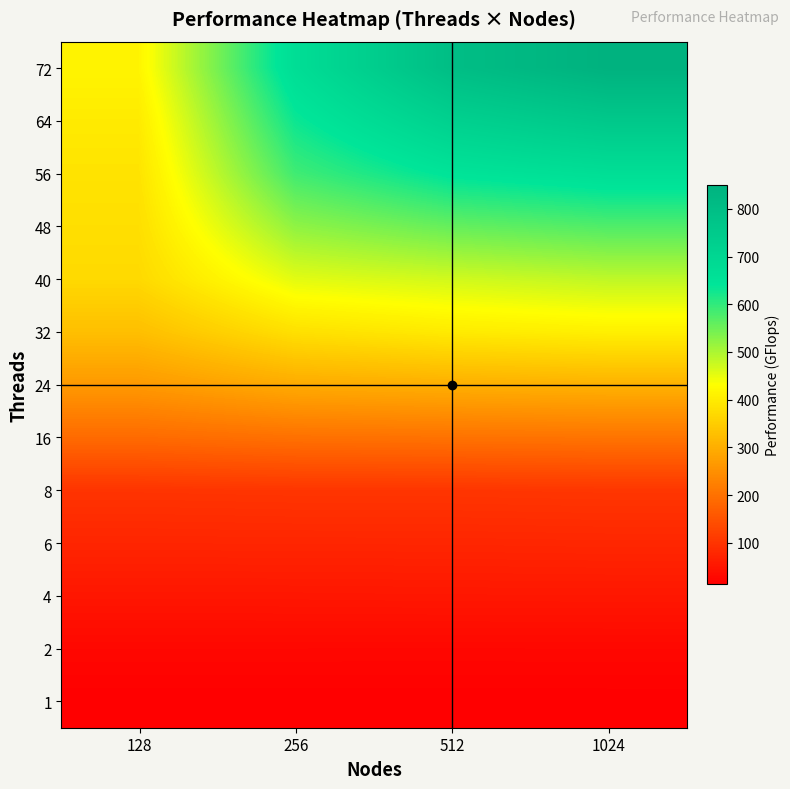

How many categories are shown in the chart?

4